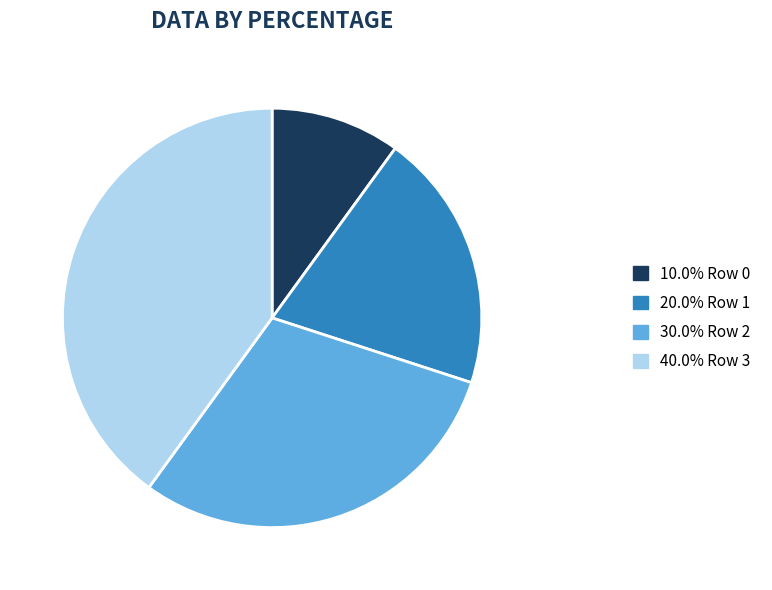

Does any single category account for the majority?

No